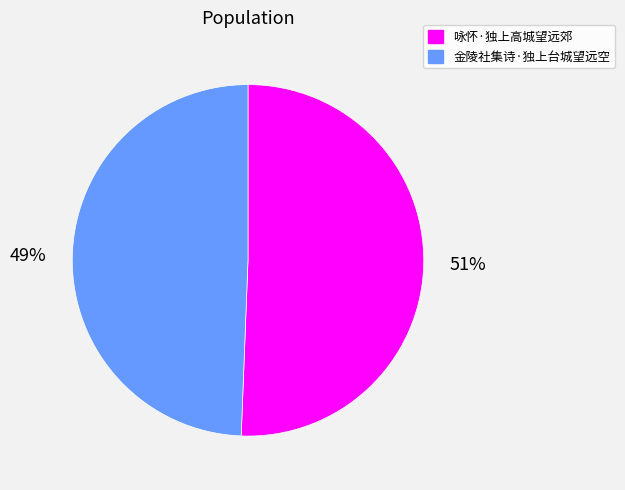

What percentage is the 咏怀·独上高城望远郊 slice, to the nearest percent?

51%